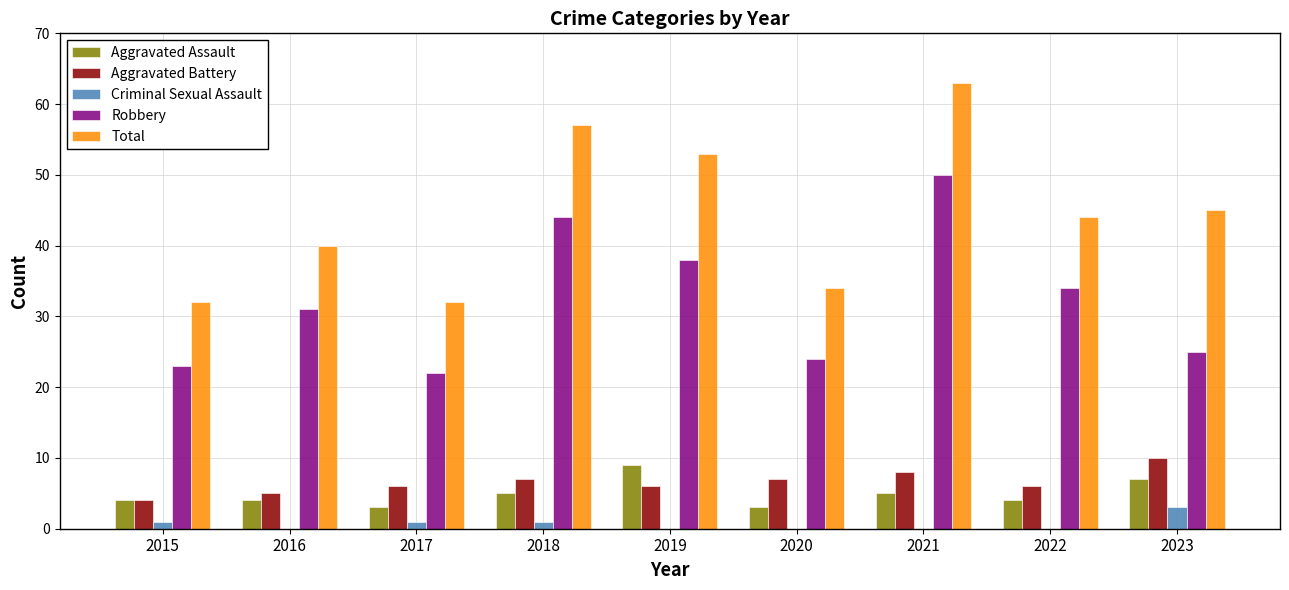

What is the total value across all series at 2015?

64